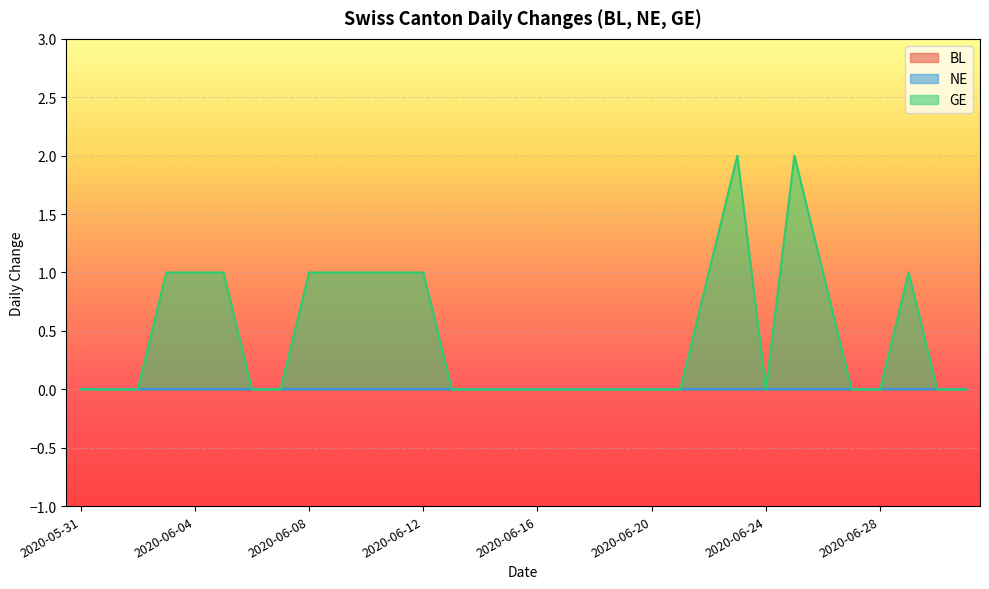

Which category has the lowest value in the GE series?

2020-05-31